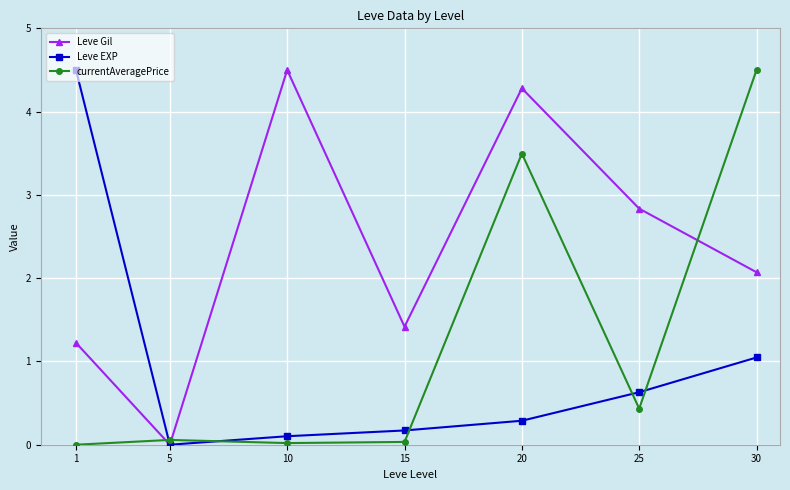

True or false: Leve EXP has a value of 1.0 at 30.

True